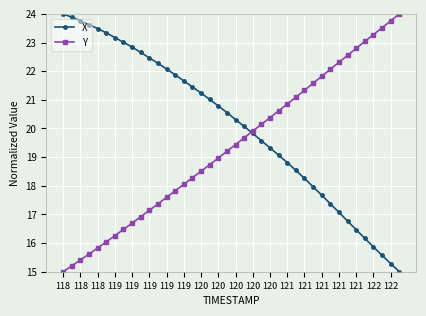

Is this an area chart (filled region under the line)?

No